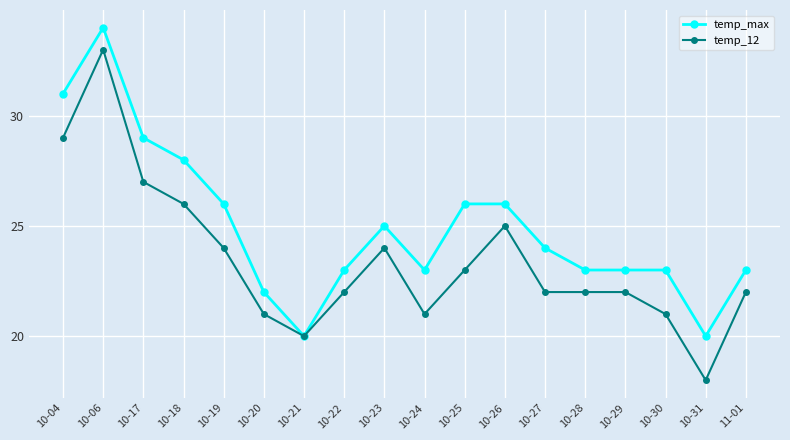

What is the sum of all temp_max values?

449